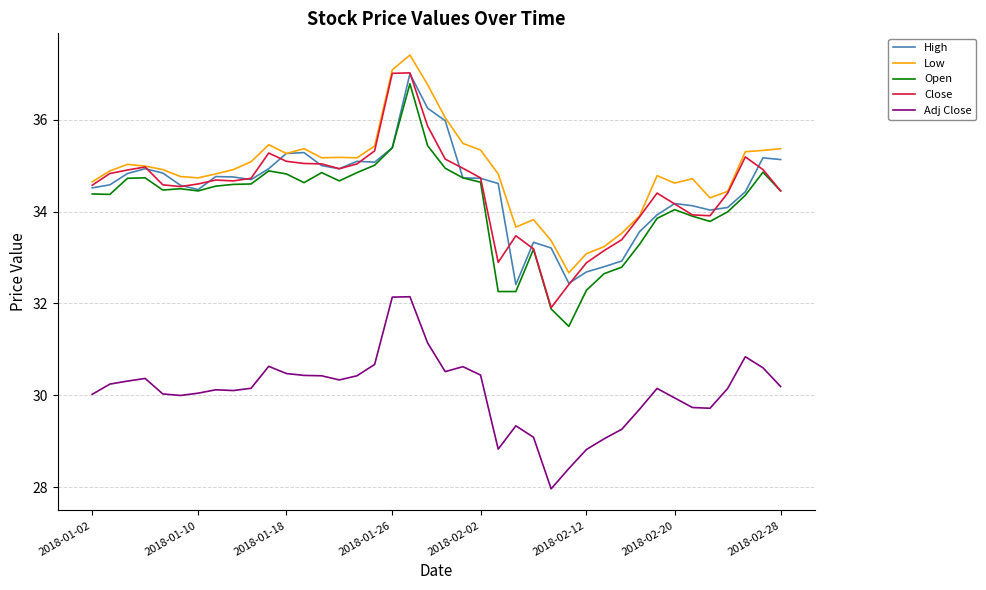

True or false: Adj Close and Close intersect in this chart.

False